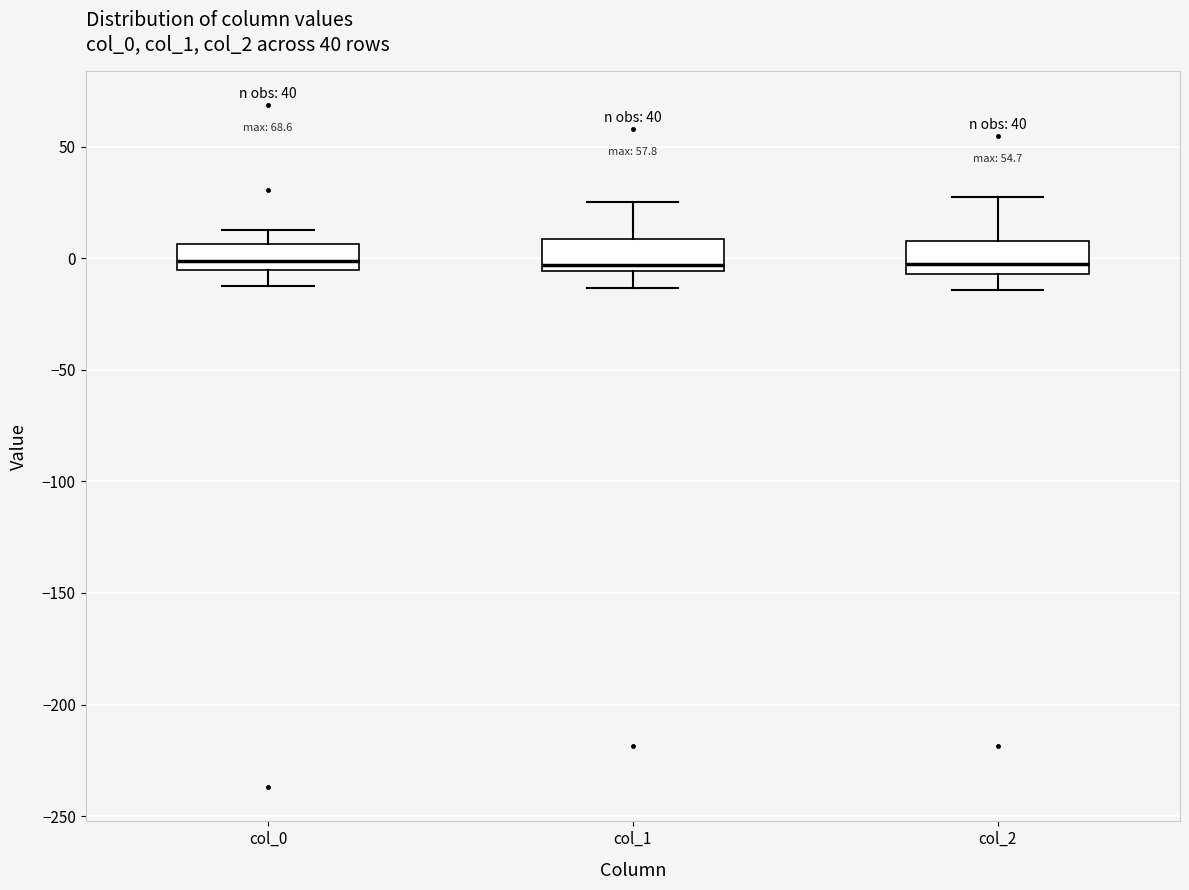

Reading left to right, read every box against the y-axis: the position of its median line, the range the box covers, and the ends of its whiskers. The values are not printed on the chart, so give them approximately, as read against the axis.

col_0: median 0, box -5 to 5, whiskers -10 to 15
col_1: median -5 (just above the box's lower edge), box -5 to 10, whiskers -15 to 25
col_2: median -5 (just above the box's lower edge), box -5 to 10, whiskers -15 to 25